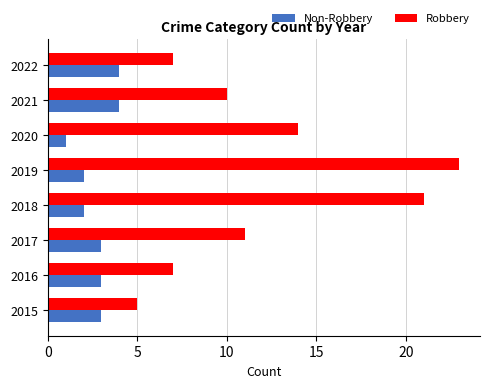

The value of Non-Robbery at 2018 is 2. True or false?

True